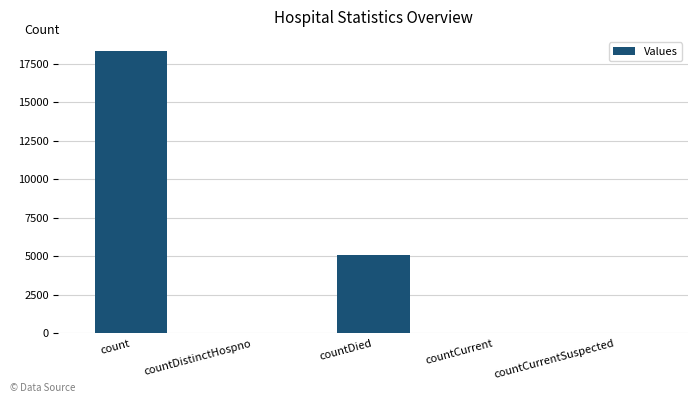

Which has a higher value, countCurrentSuspected or count?

count